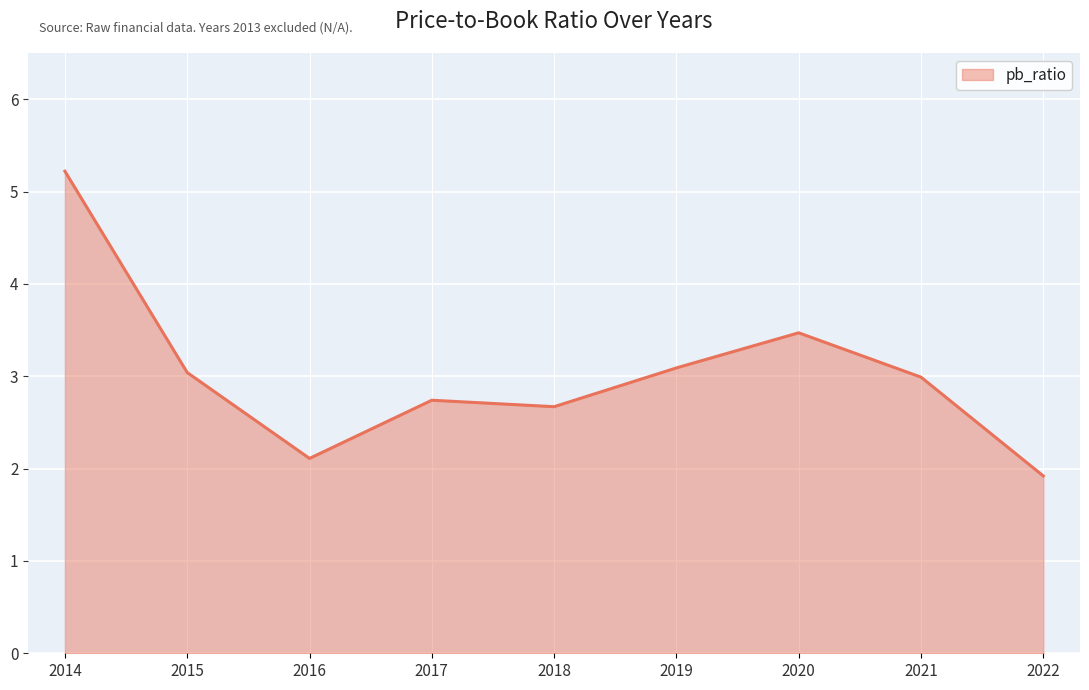

How many interior local valleys (lower than both neighbors) does the data have?

2